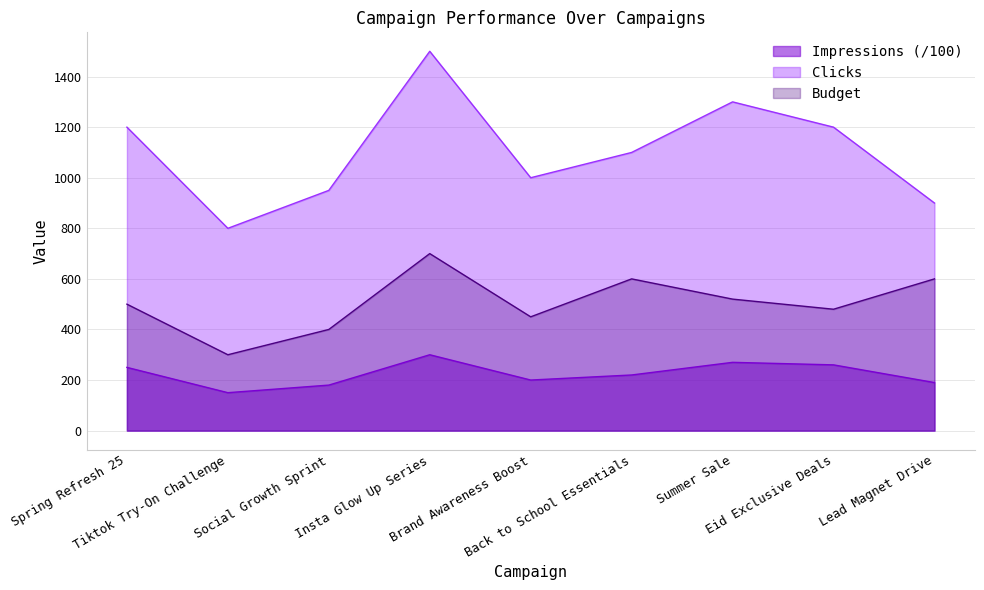

List the labels in order of Impressions value, smallest first.

Tiktok Try-On Challenge, Social Growth Sprint, Lead Magnet Drive, Brand Awareness Boost, Back to School Essentials, Spring Refresh 25, Eid Exclusive Deals, Summer Sale, Insta Glow Up Series